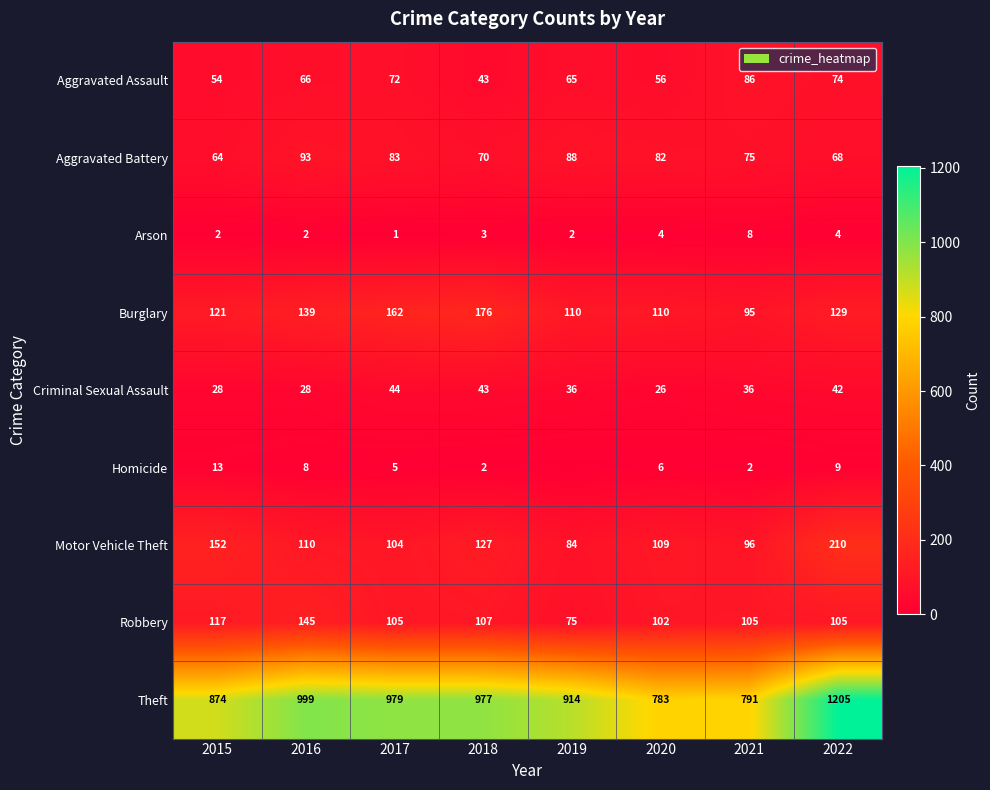

What is the greatest value displayed?

1205